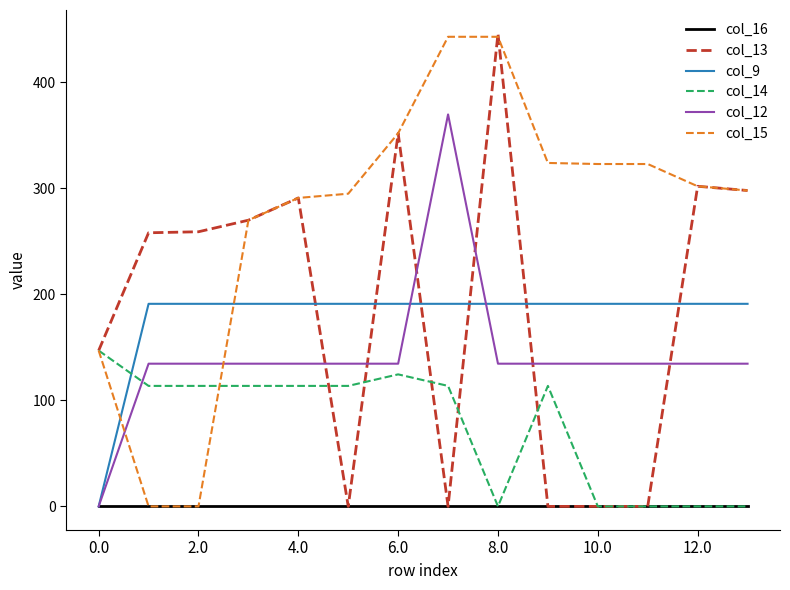

What is the average value of the col_15 series?

272.2